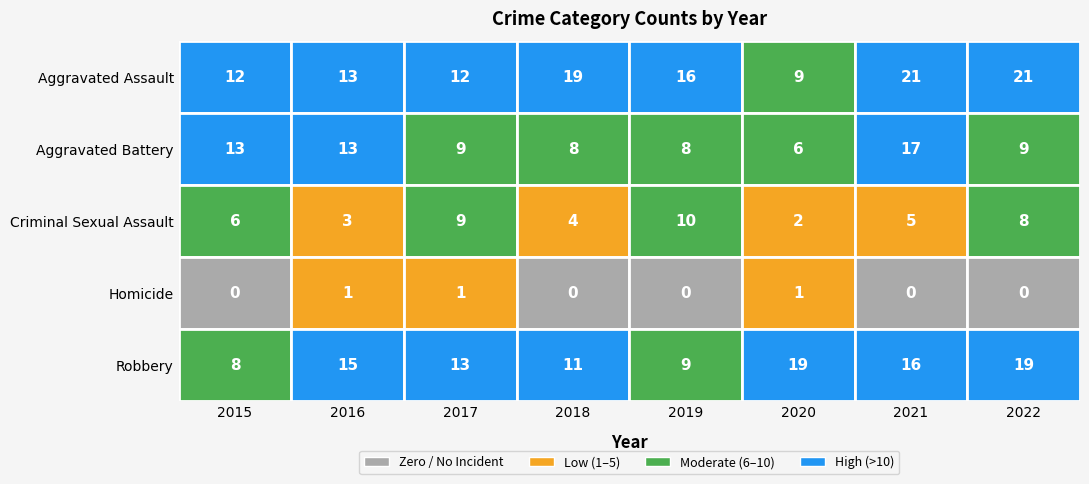

What is the highest value of the Robbery series?

19